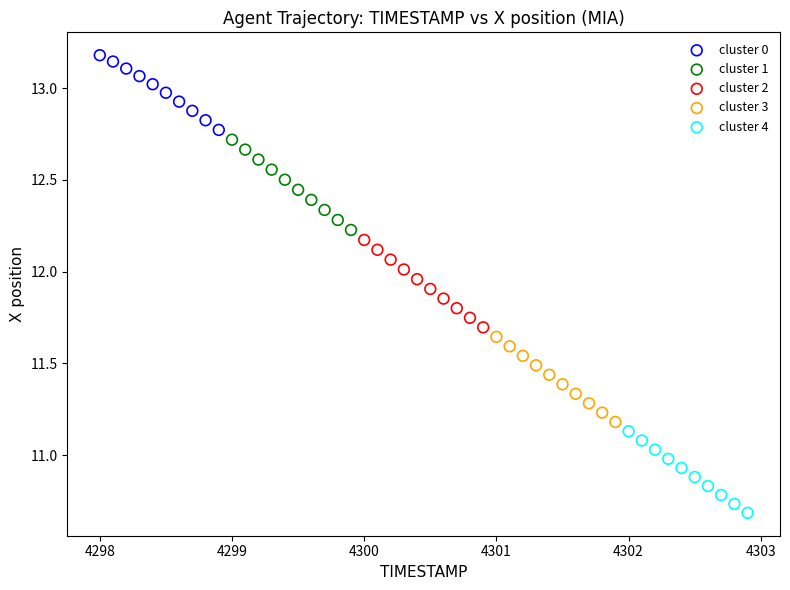

Which series has the largest Y range (max minus min)?

cluster 1